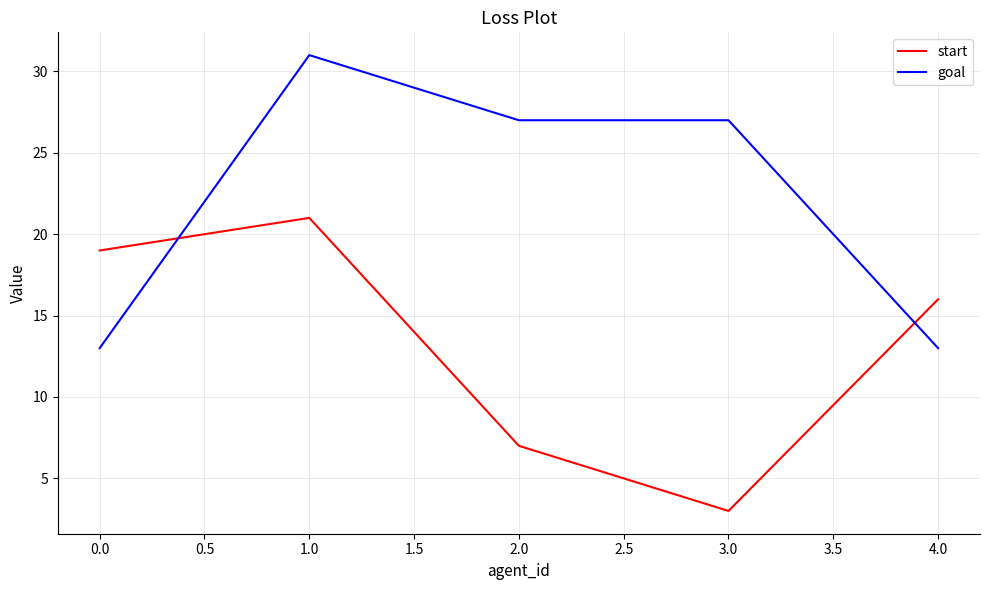

What is the average value of the start series?

13